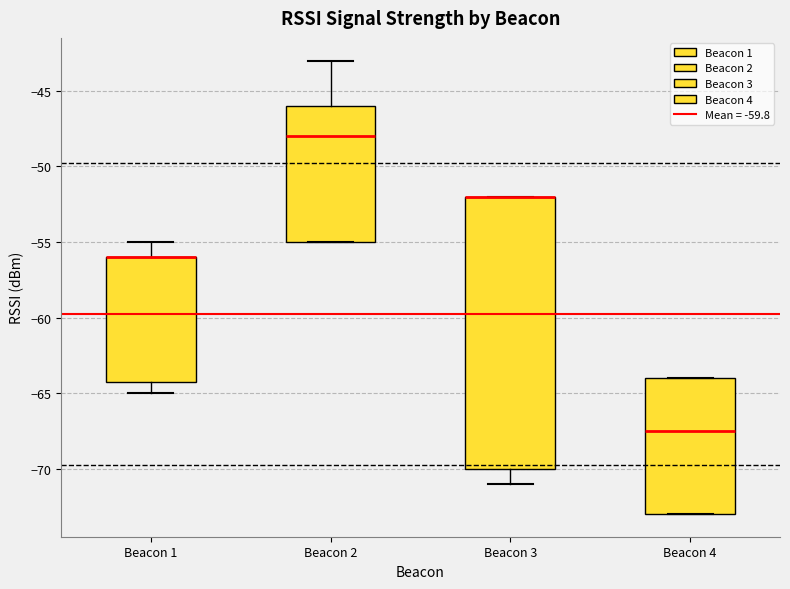

Where is the upper edge of the box for Beacon 1 on the y-axis? The values are not printed on the chart, so give them approximately, as read against the axis.

-56.0